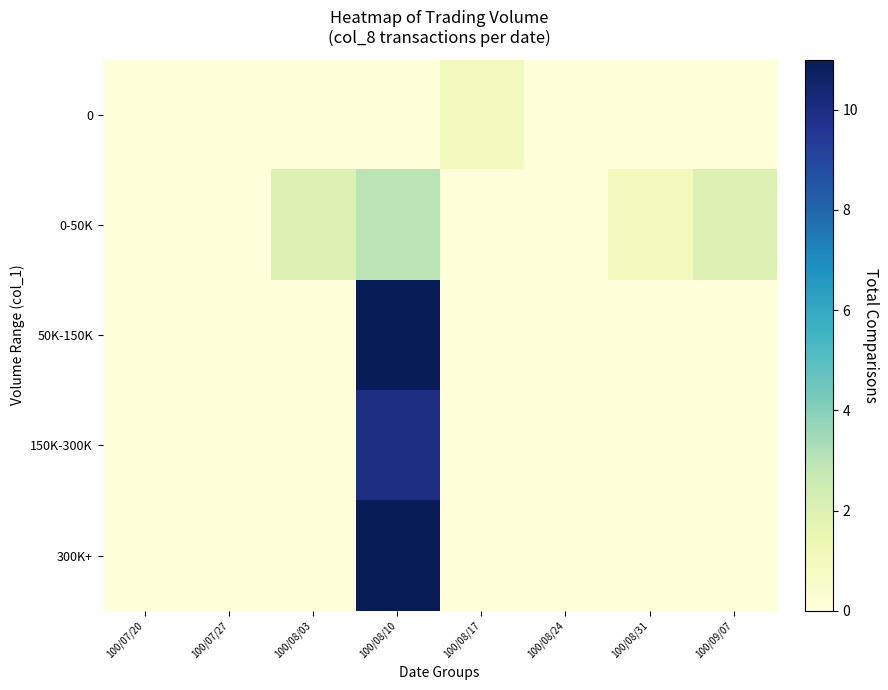

What is the spread (max minus min) of values at 100/09/07?

2